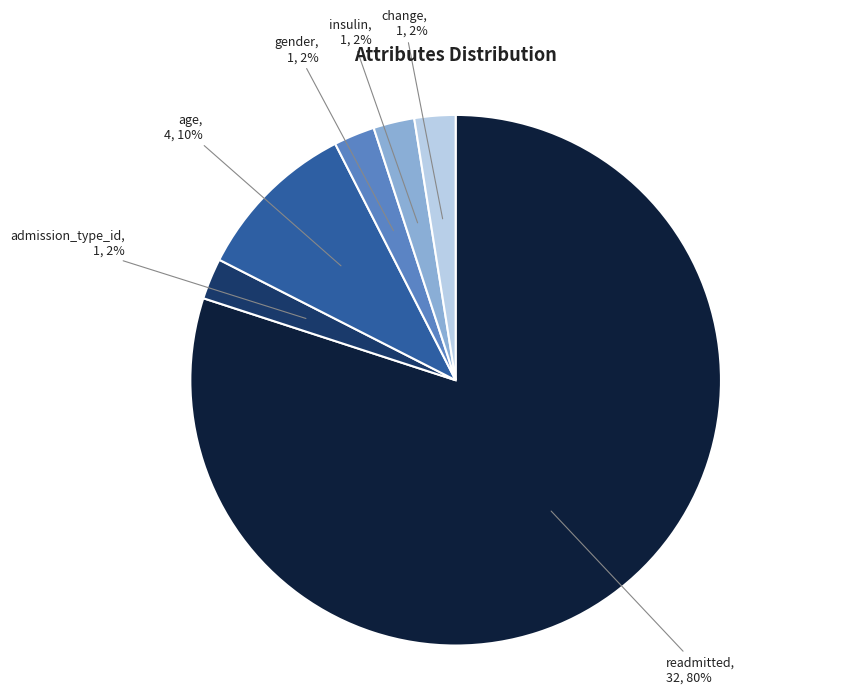

To the nearest percent, what is the average slice percentage?

17%